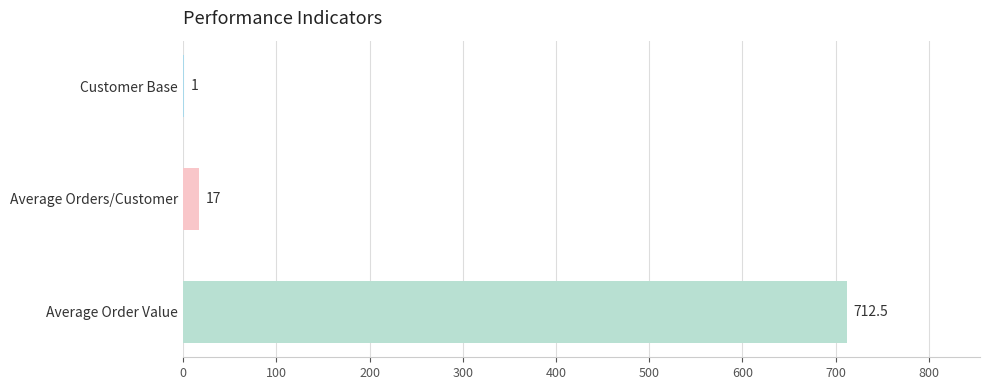

Where is the data nearest to the value 356?

Average Orders/Customer